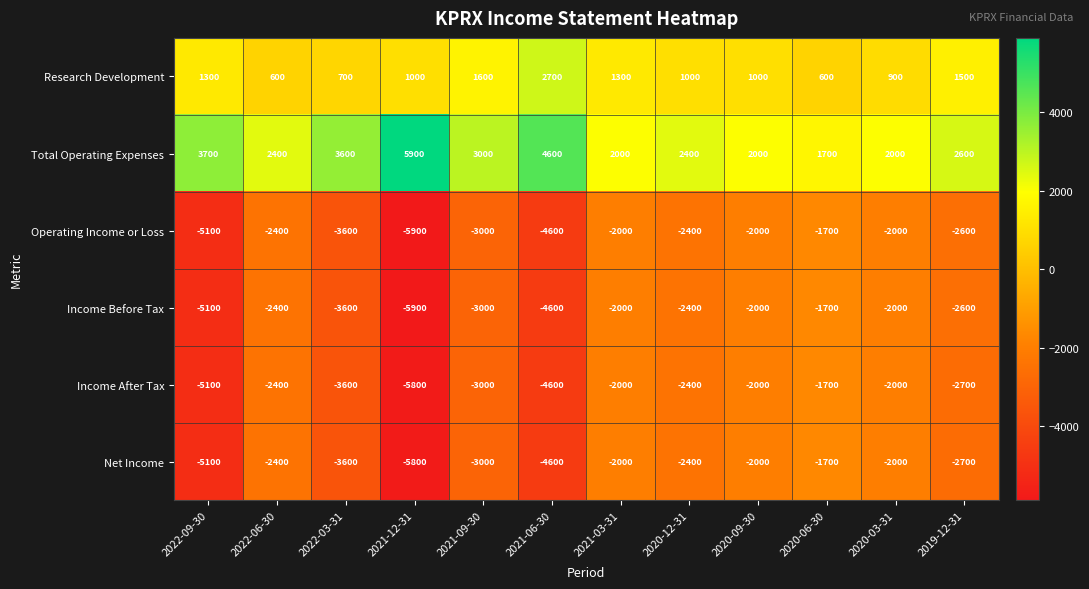

What is the highest value of the Total Operating Expenses series?

5900